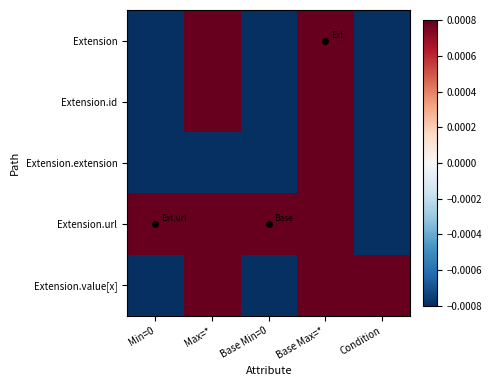

Count the number of categories in the chart.

5